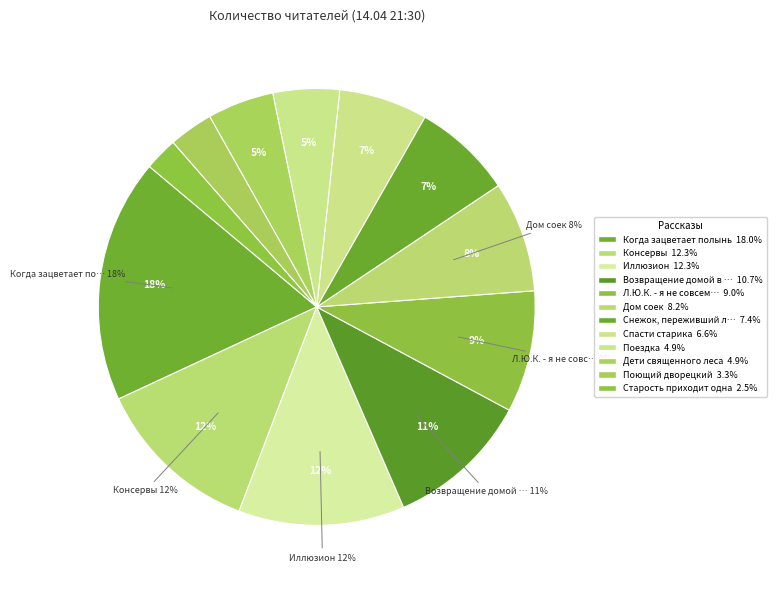

The Снежок, переживший лето slice represents 16% of the pie. True or false?

False